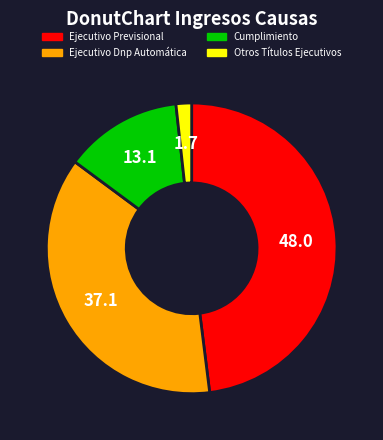

Which category has the smallest portion of the pie?

Otros Títulos Ejecutivos